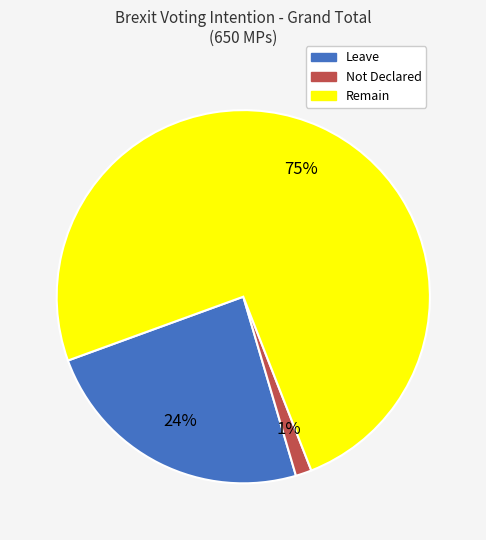

To the nearest percent, what is the combined percentage of Remain and Not Declared?

76%